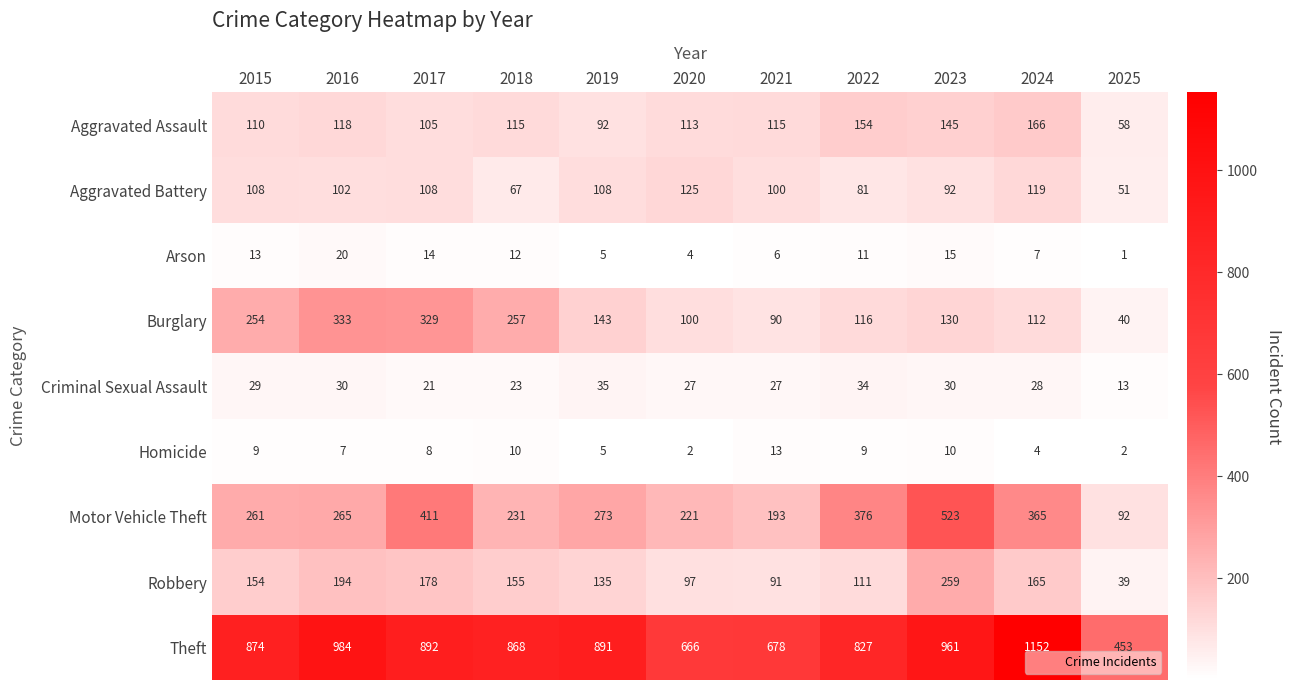

Count the number of categories in the chart.

11